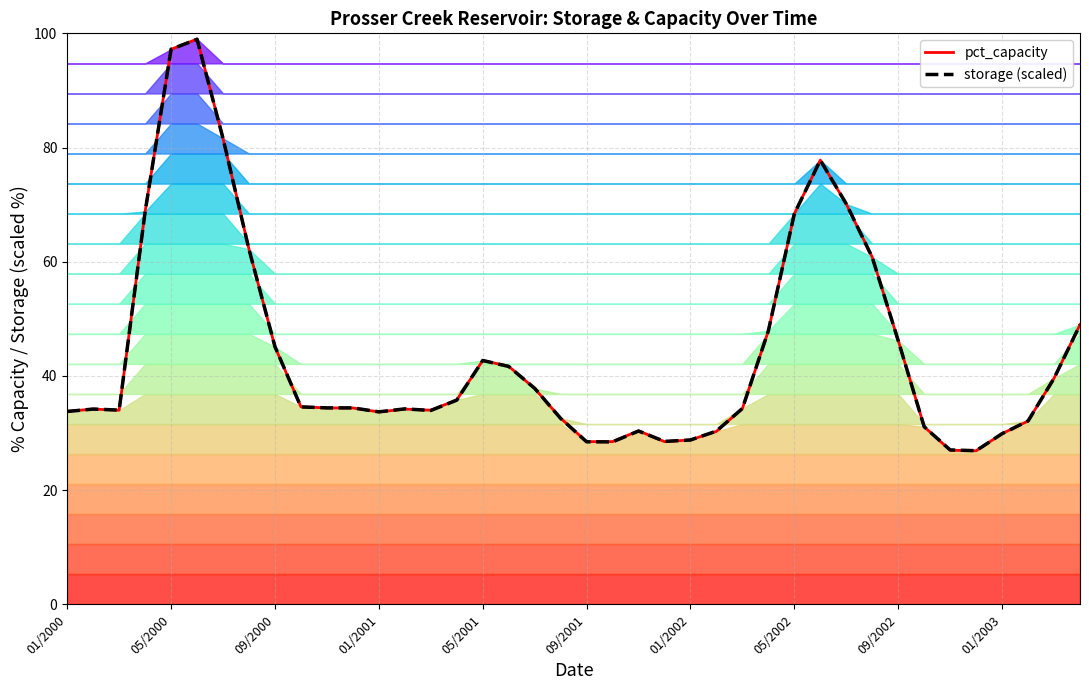

What is the maximum value for storage (scaled)?

99.0